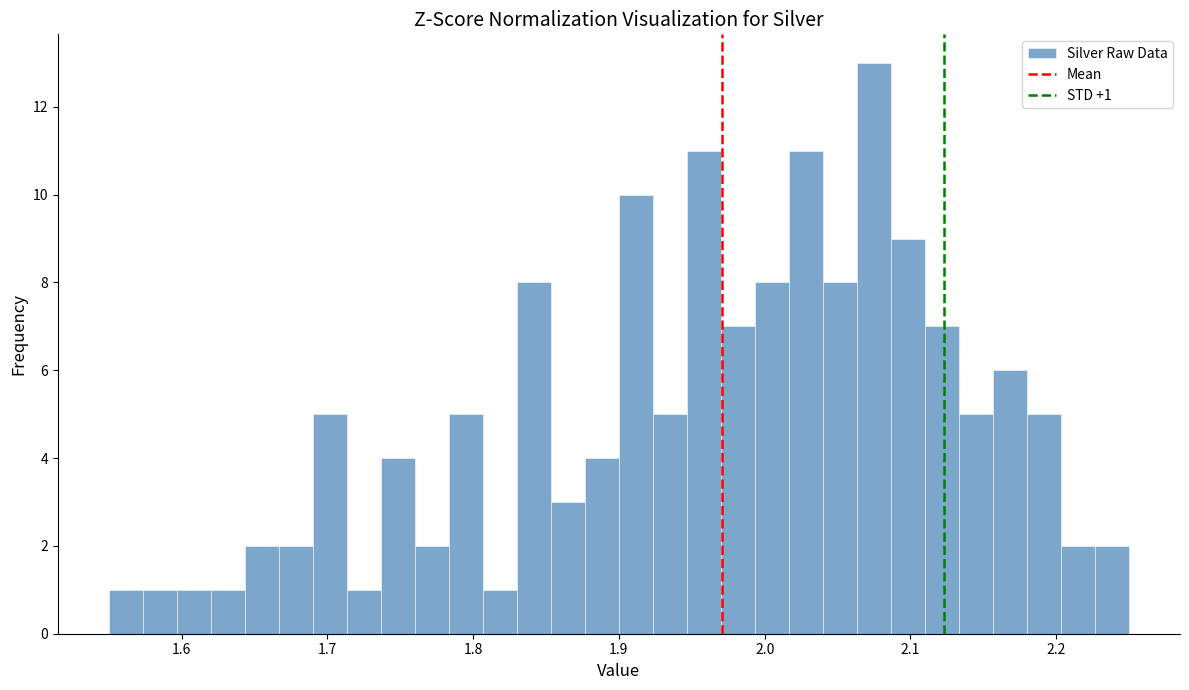

Read against the x-axis, roughly where is the centre of the tallest bar?

2.08